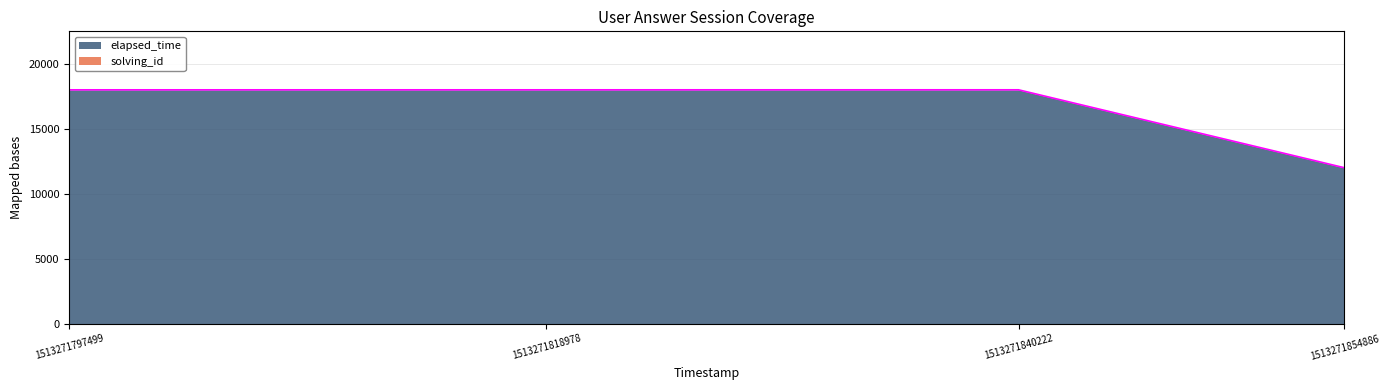

Which has a higher value, 1513271818978 or 1513271840222?

1513271840222